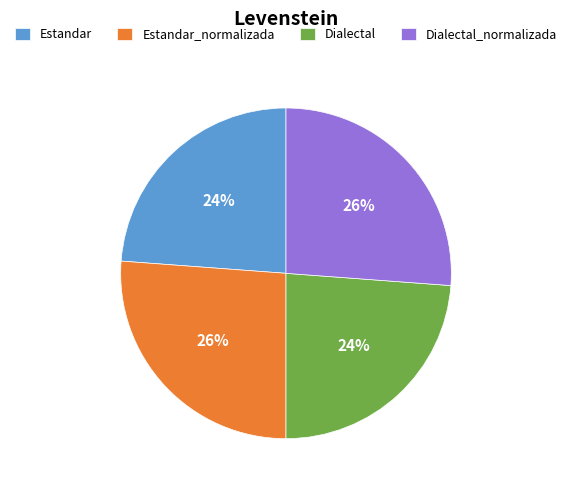

To the nearest percent, what is the average slice percentage?

25%